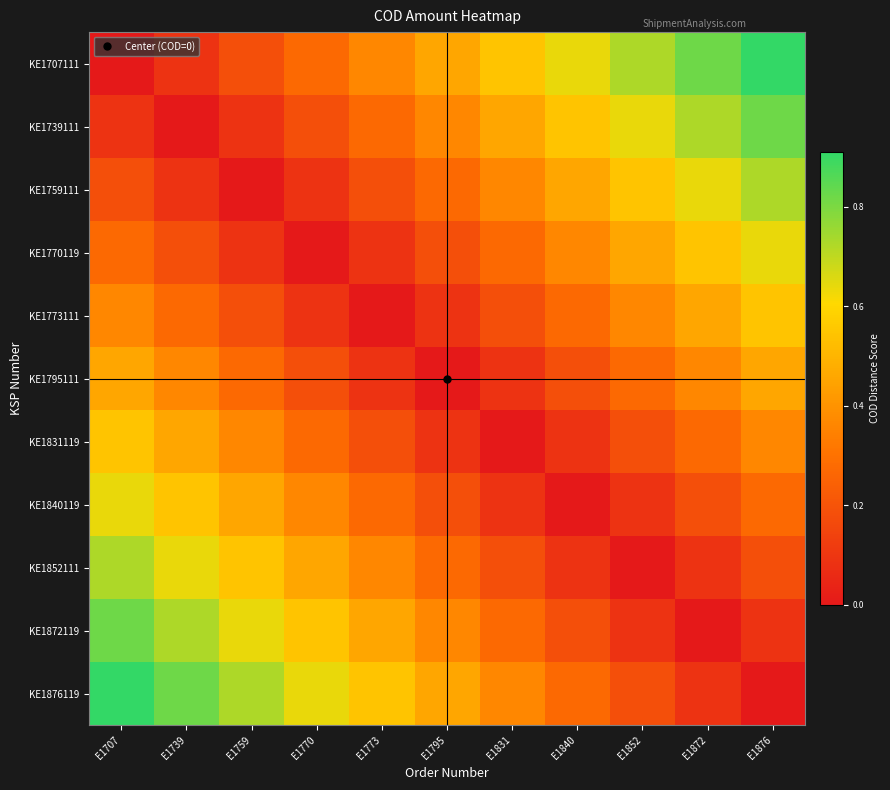

Which series has the largest range (max minus min)?

KE1707111